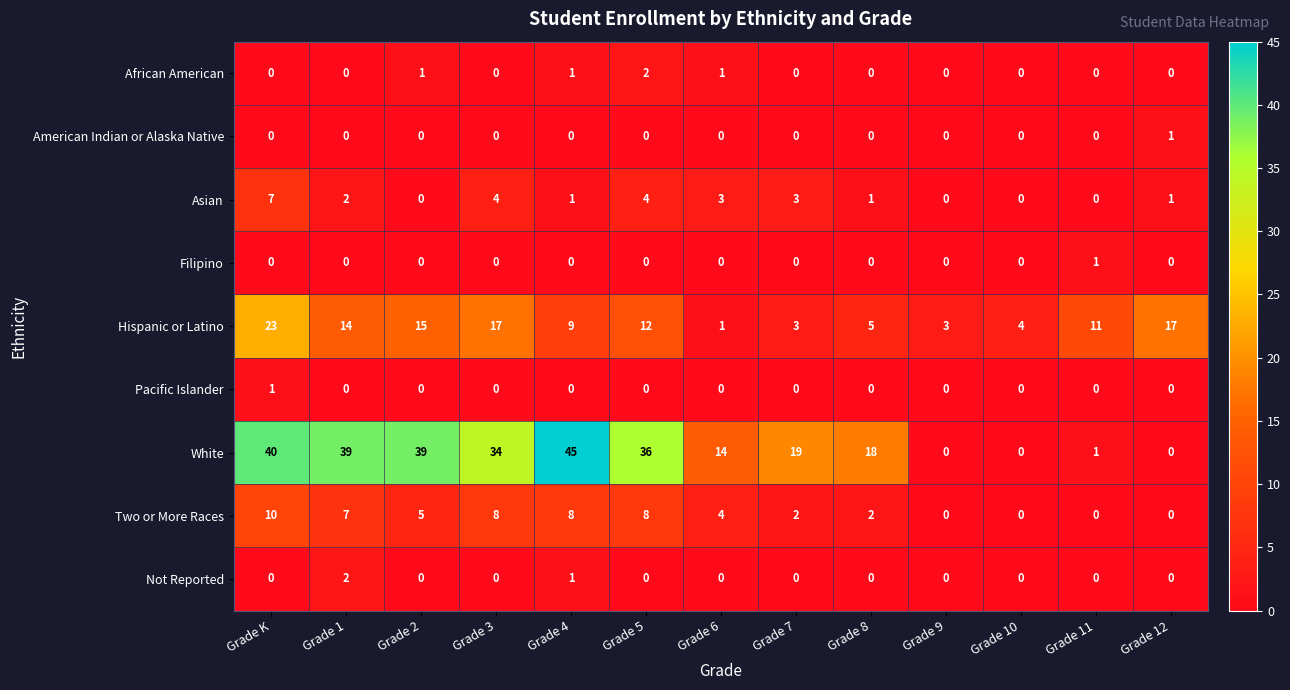

True or false: American Indian or Alaska Native has a value of 0 at Grade 12.

False